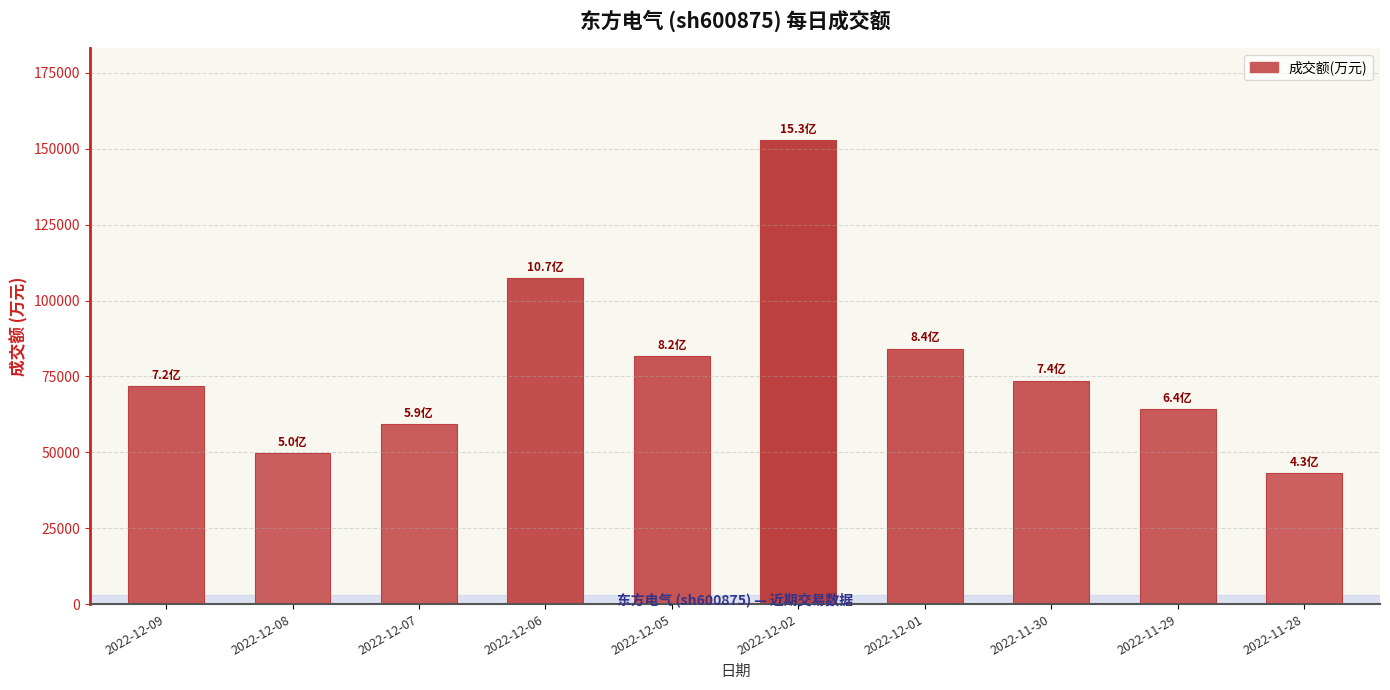

Are the bars grouped side by side (vs. stacked)?

No